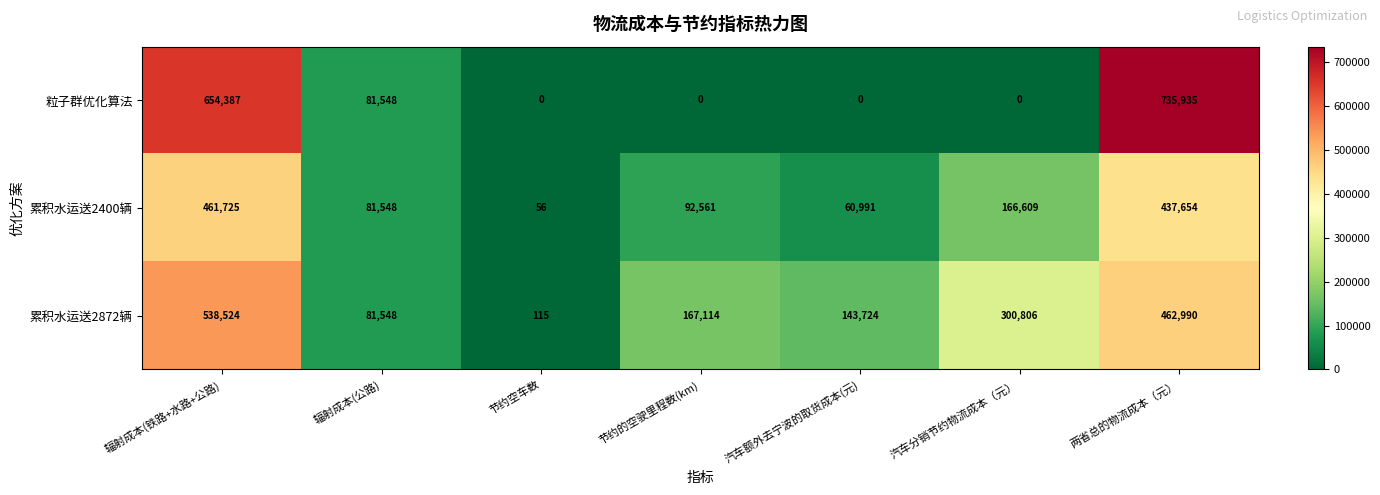

Reading left to right, what are all the values shown in this chart?

粒子群优化算法: 辐射成本(铁路+水路+公路)=654387	辐射成本(公路)=81548	节约空车数=0	节约的空驶里程数(km)=0	汽车额外去宁波的取货成本(元)=0	汽车分销节约物流成本（元）=0	两省总的物流成本（元）=735935
累积水运送2400辆: 辐射成本(铁路+水路+公路)=461725	辐射成本(公路)=81548	节约空车数=56	节约的空驶里程数(km)=92561	汽车额外去宁波的取货成本(元)=60991	汽车分销节约物流成本（元）=166609	两省总的物流成本（元）=437654
累积水运送2872辆: 辐射成本(铁路+水路+公路)=538524	辐射成本(公路)=81548	节约空车数=115	节约的空驶里程数(km)=167114	汽车额外去宁波的取货成本(元)=143724	汽车分销节约物流成本（元）=300806	两省总的物流成本（元）=462990